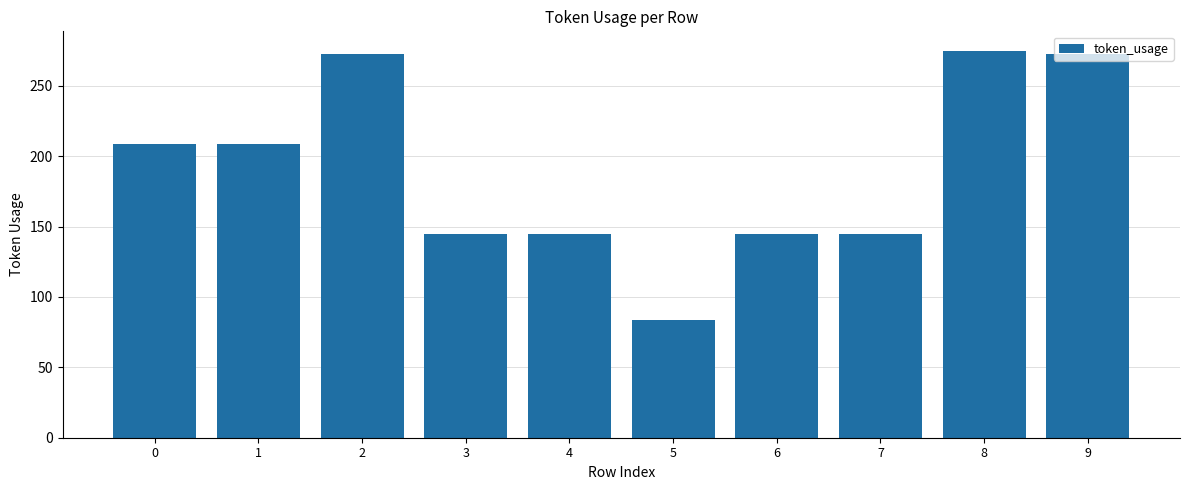

Which category has the lowest value across all series?

5